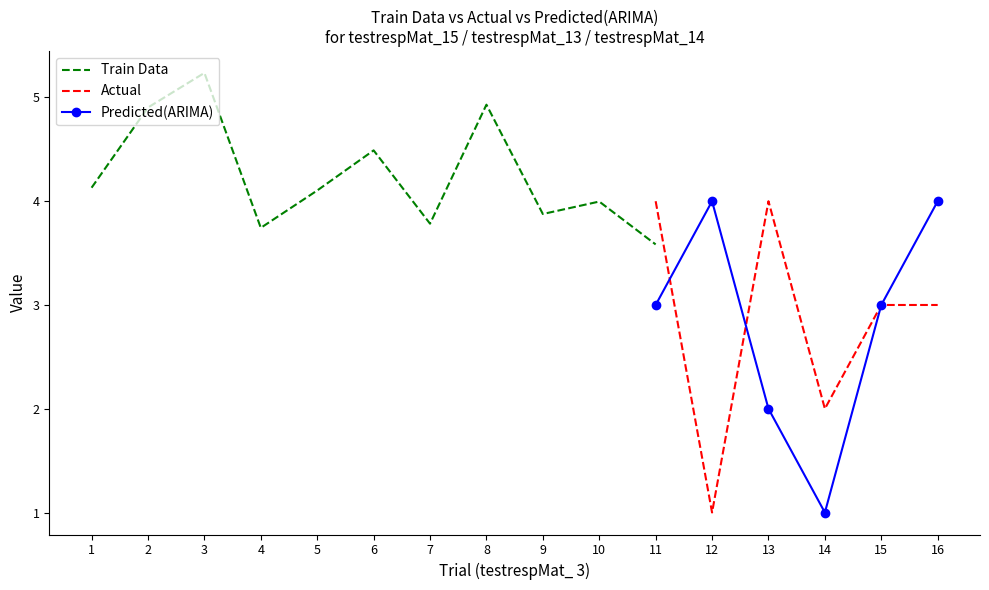

The Predicted(ARIMA) series shows 1 at 14. True or false?

True